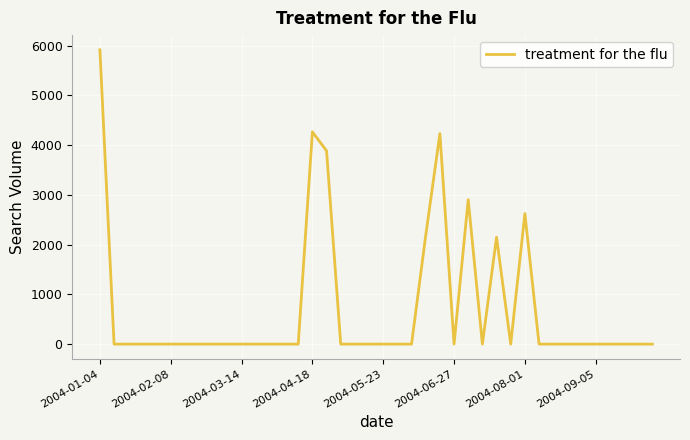

What is the maximum value shown in the chart?

5918.5